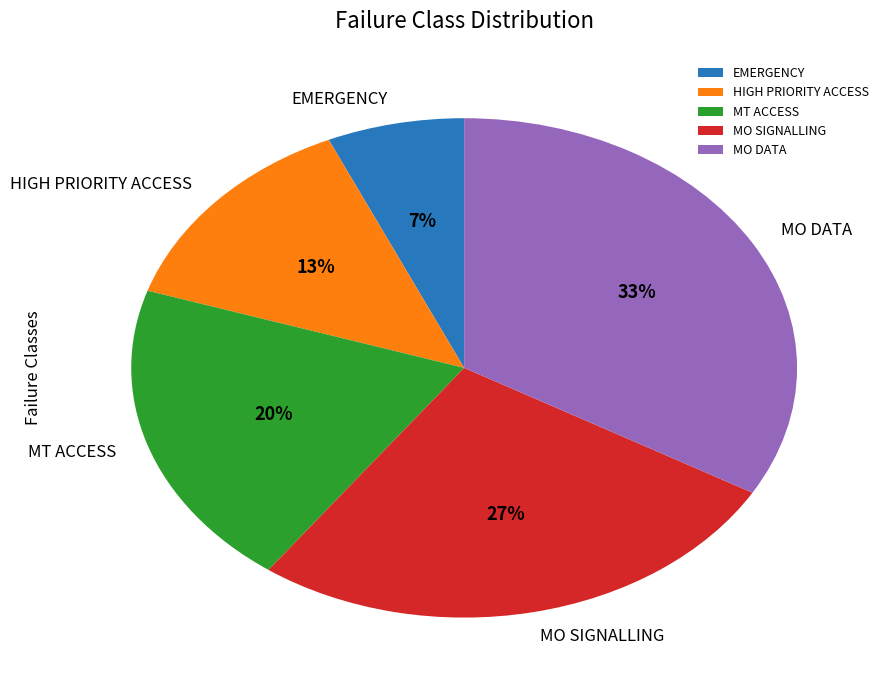

How many segments does this pie chart have?

5